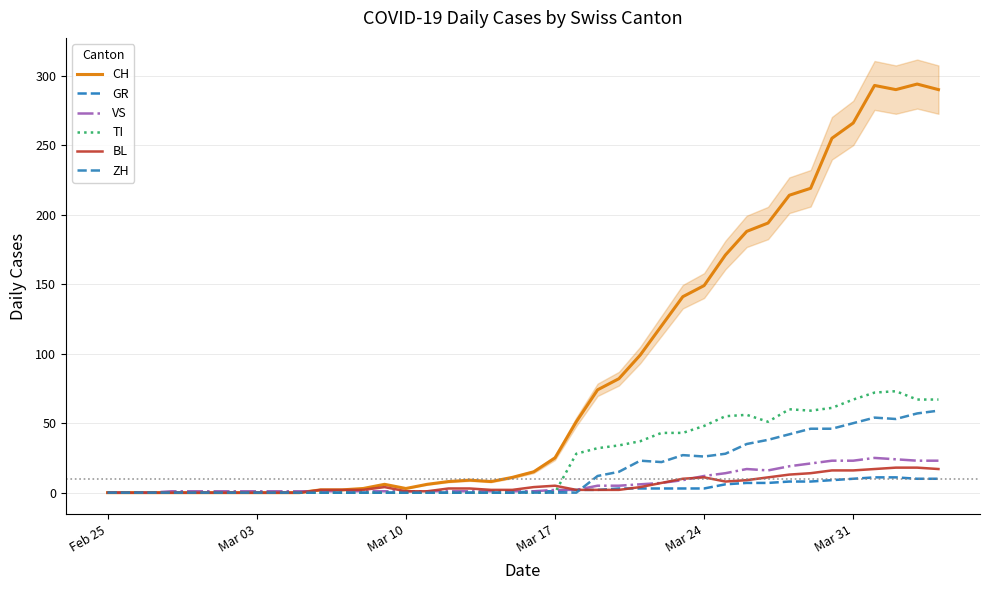

Which series has the widest spread of values?

CH